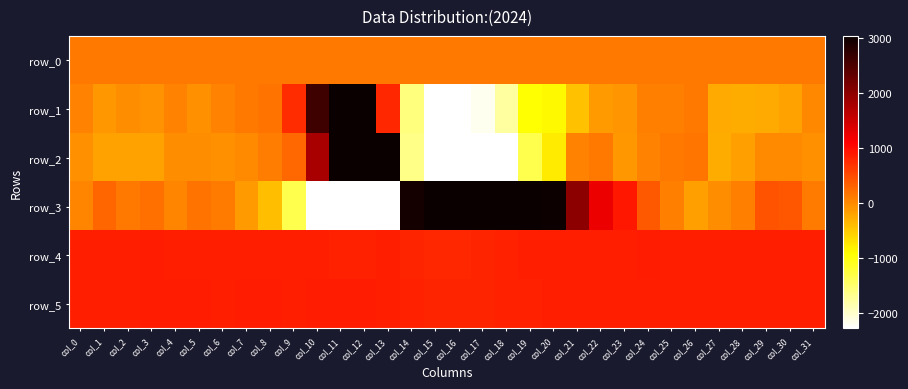

Rank the series at col_26 from lowest to highest value.

row_3, row_0, row_1, row_2, row_5, row_4